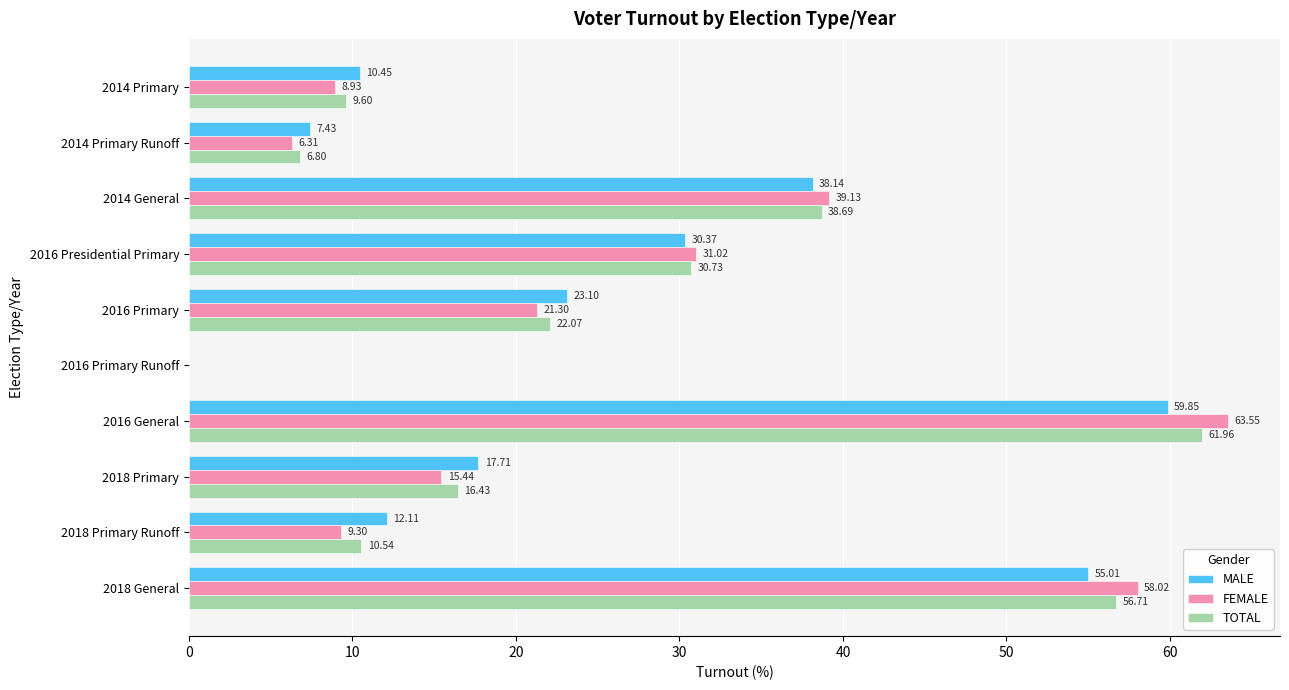

What is the sum of the TOTAL values at 2018 Primary Runoff and 2016 Primary Runoff?

10.5